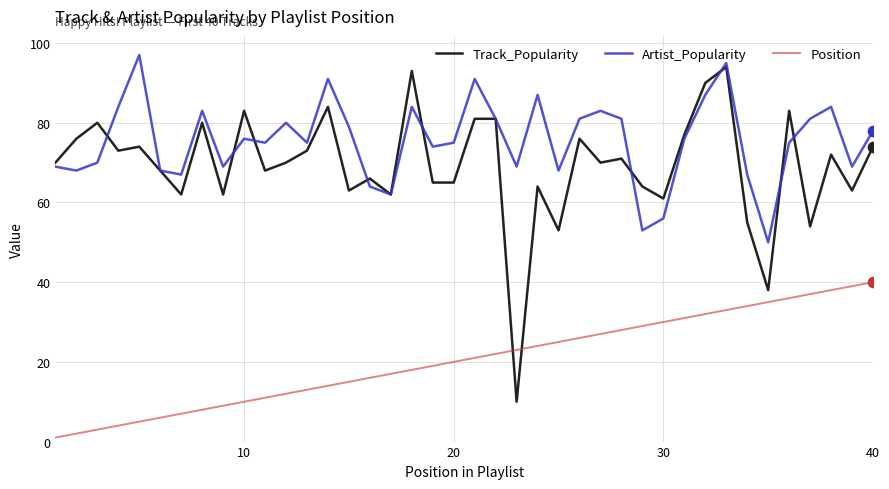

Which series has the widest spread of values?

Track_Popularity